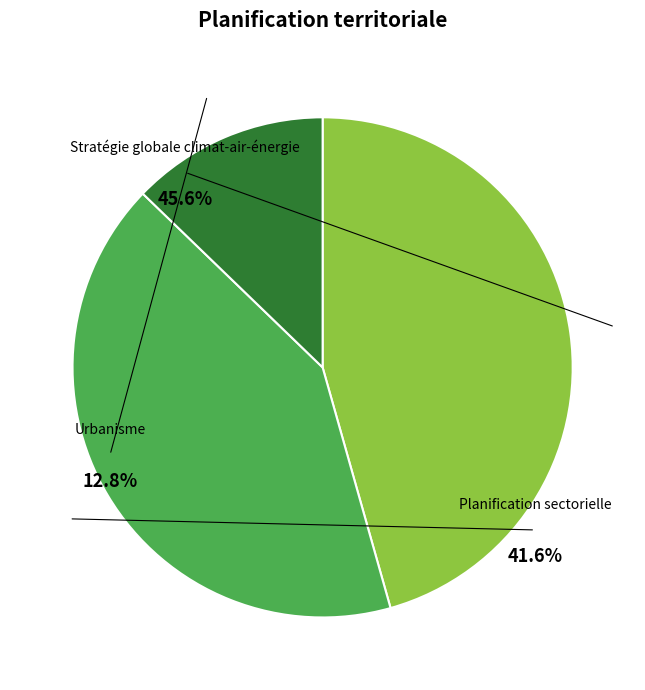

What percentage is the Stratégie globale climat-air-énergie slice, to the nearest percent?

46%